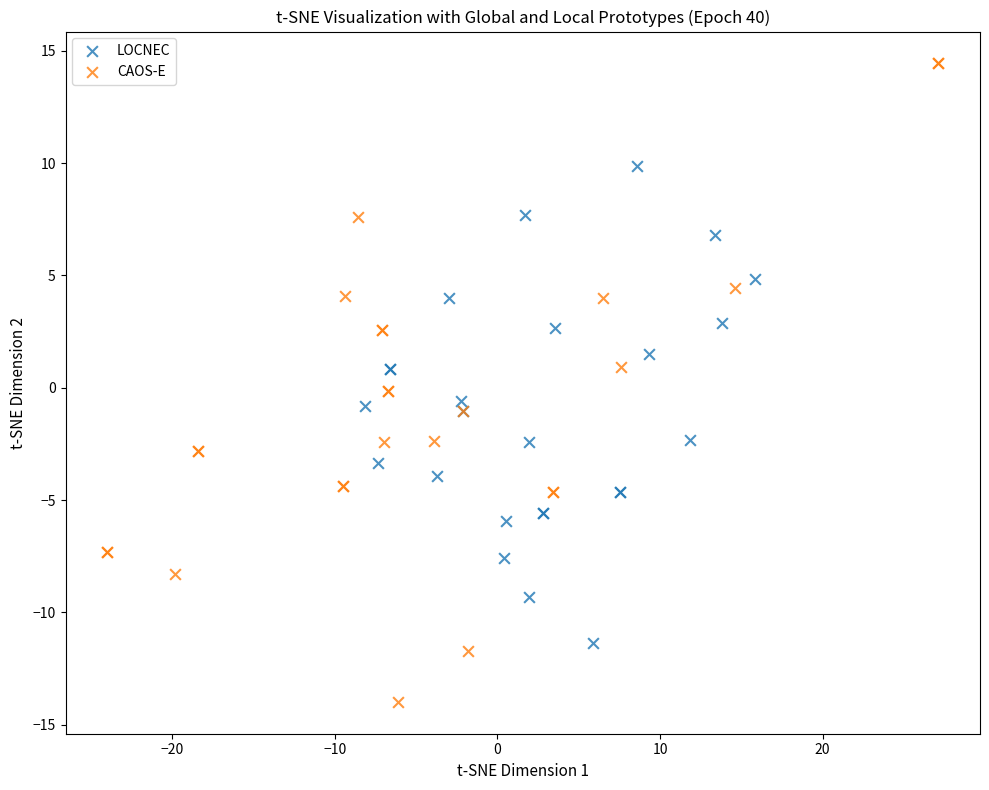

Which series contains the lowest Y value?

CAOS-E